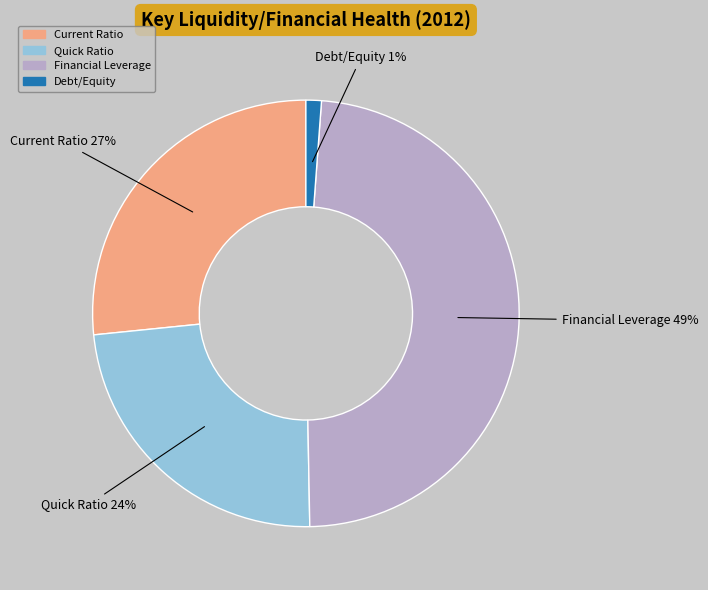

Which category has the smallest portion of the pie?

Debt/Equity